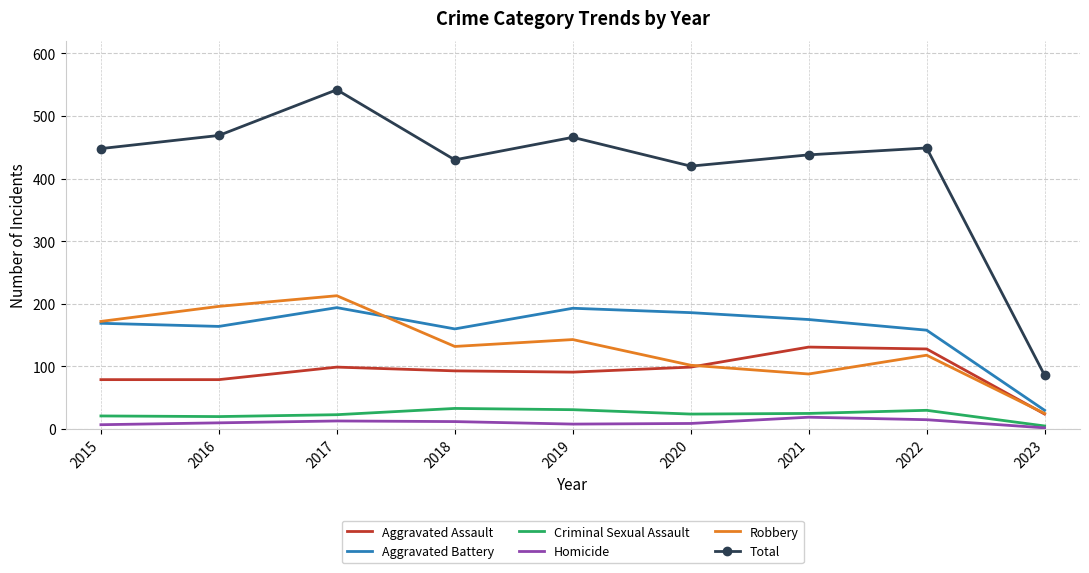

In Criminal Sexual Assault, how many points are higher than both neighbors (excluding endpoints)?

2